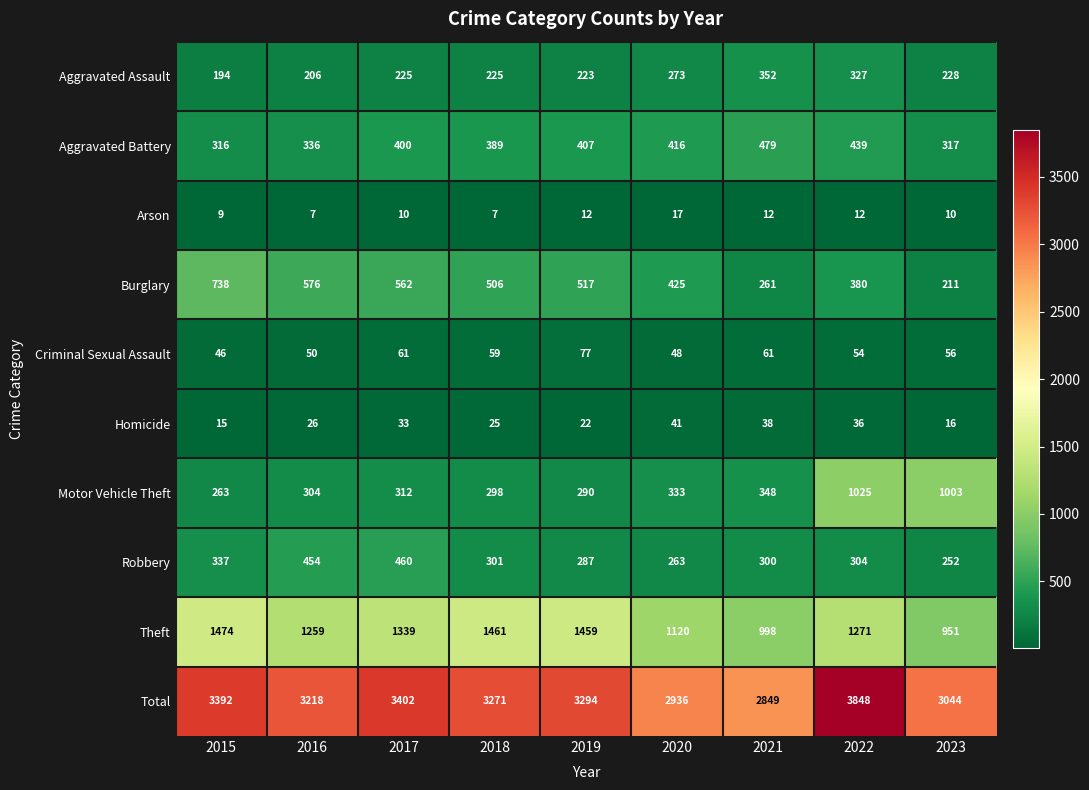

Which series has the largest total across all categories?

Total